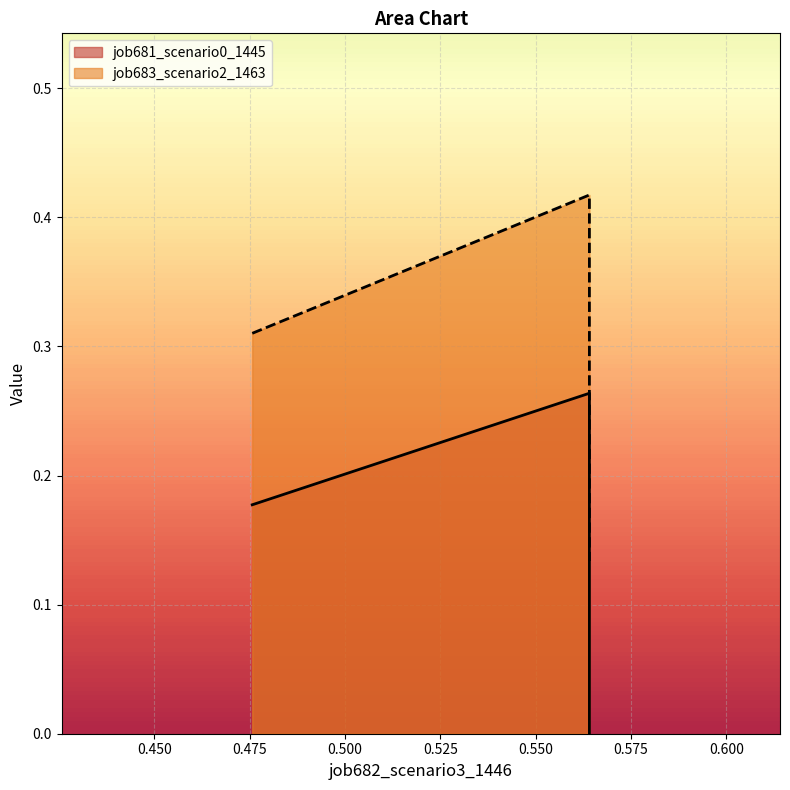

Reading left to right, what are all the values shown in this chart?

job681_scenario0_1445: 0.2	0.3	0.0
job683_scenario2_1463: 0.3	0.4	0.1